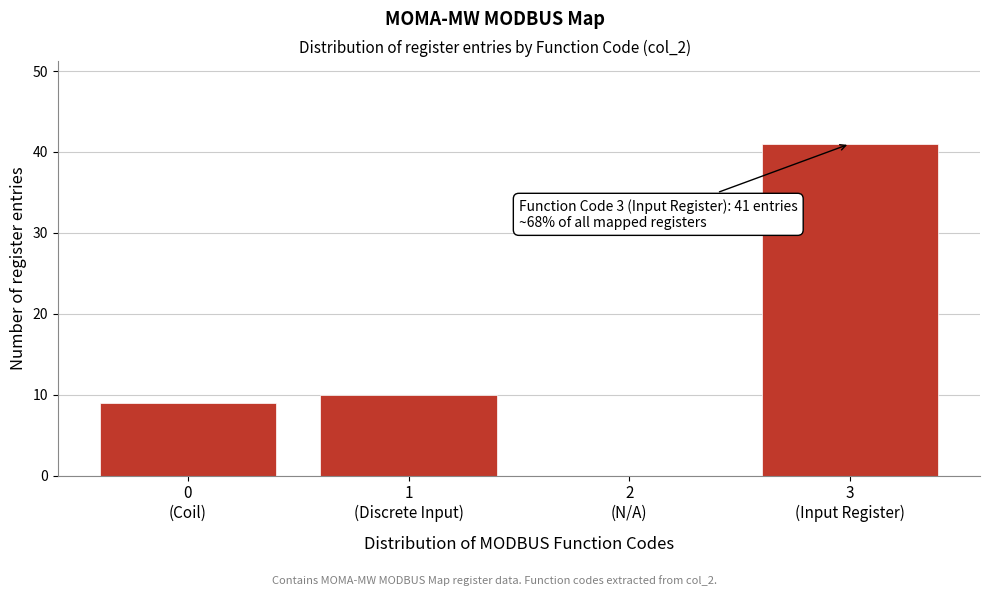

What is the sum of all values?

60